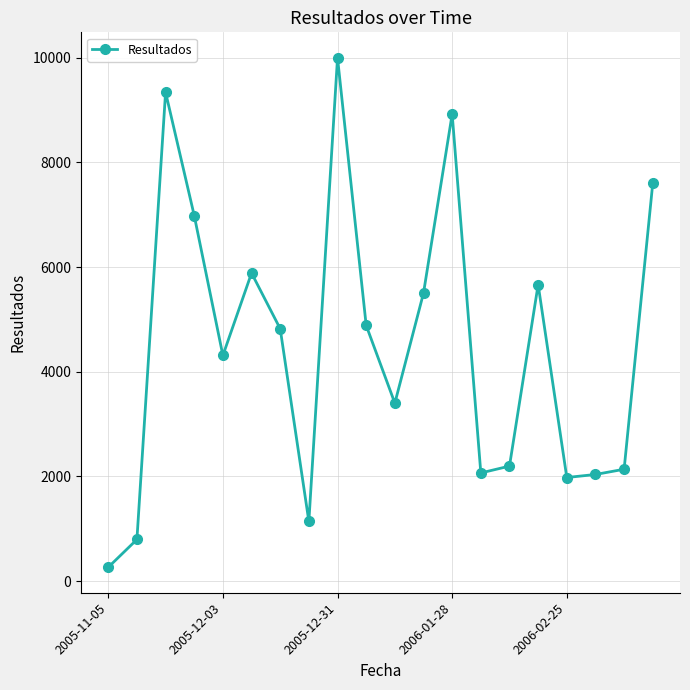

What is the difference between the maximum and minimum values?

9734